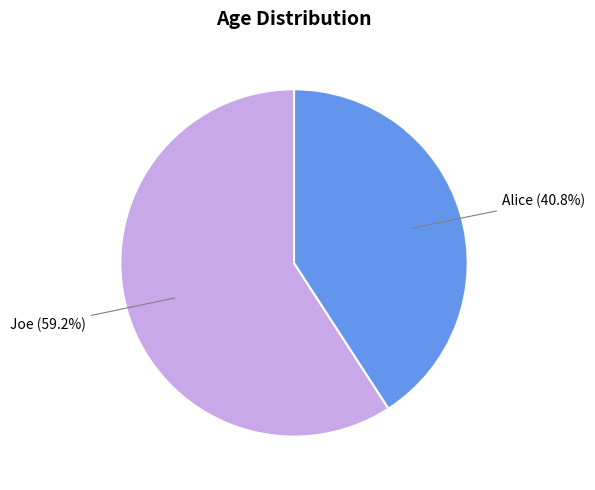

To the nearest percent, what percentage of the pie is Joe?

59%